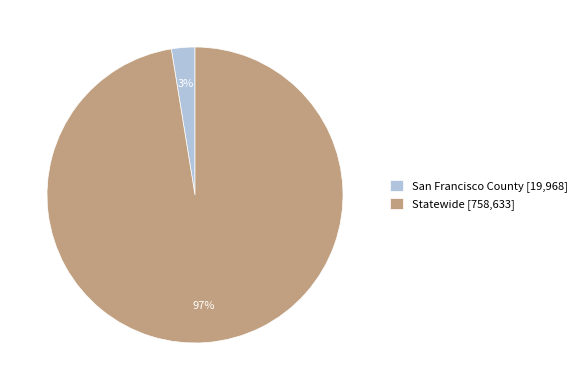

What percentage is the San Francisco County slice, to the nearest percent?

3%